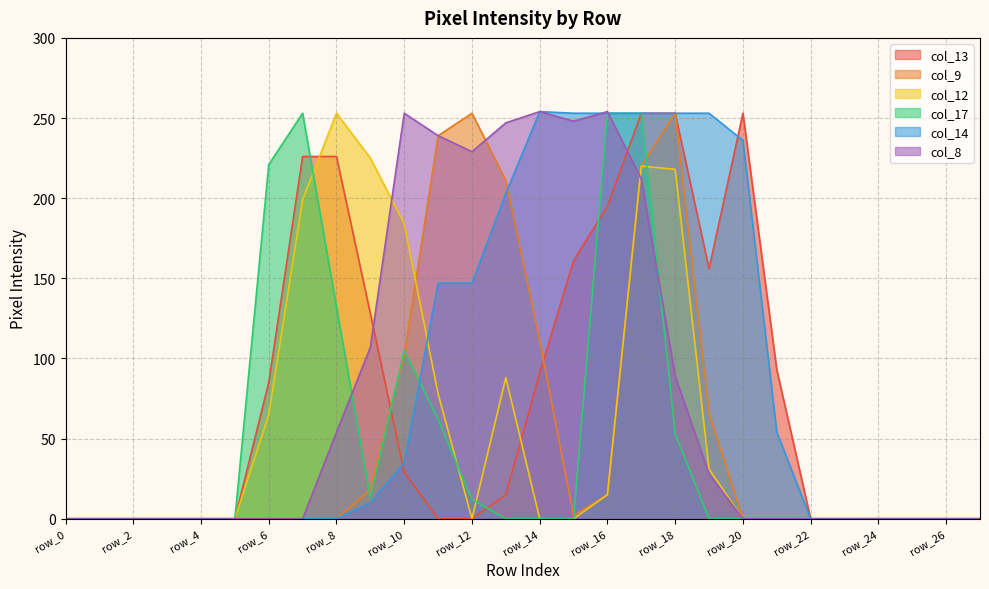

At which category does col_12 reach its first local peak?

row_8